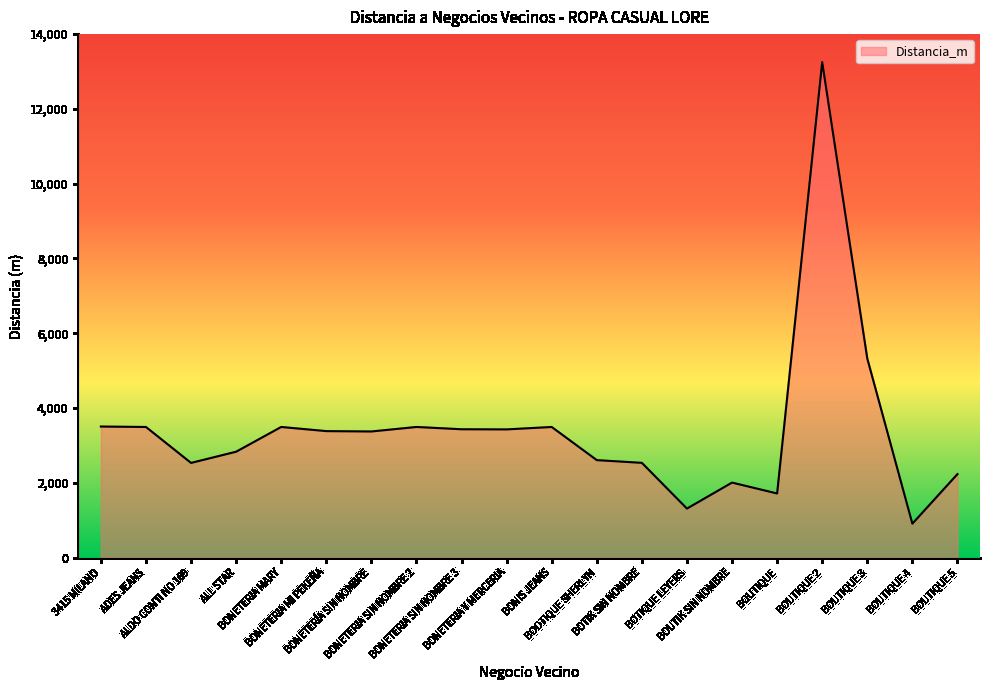

True or false: the data has more than 1 interior local peaks.

True